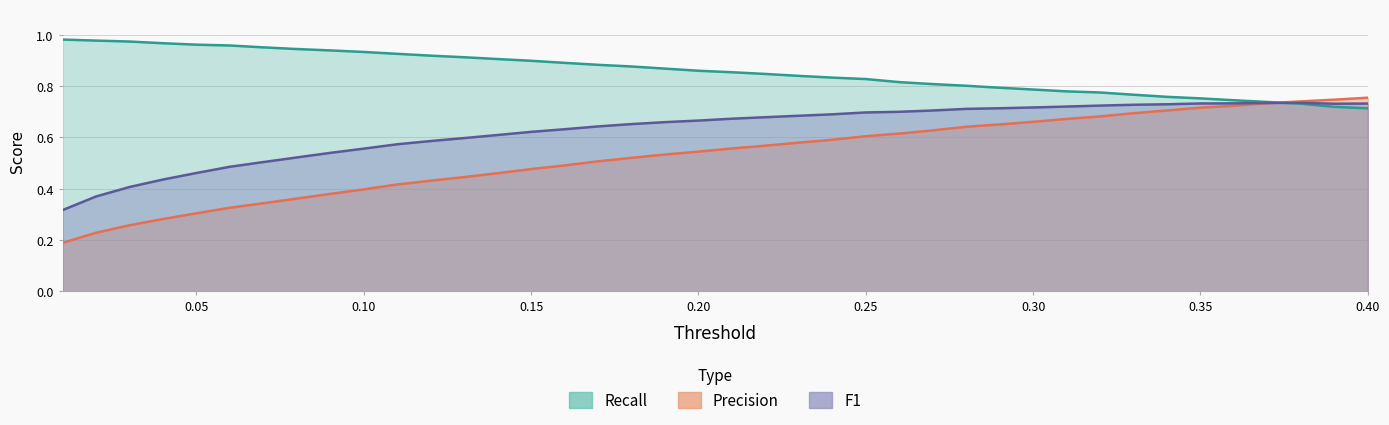

True or false: Precision and F1 intersect in this chart.

True